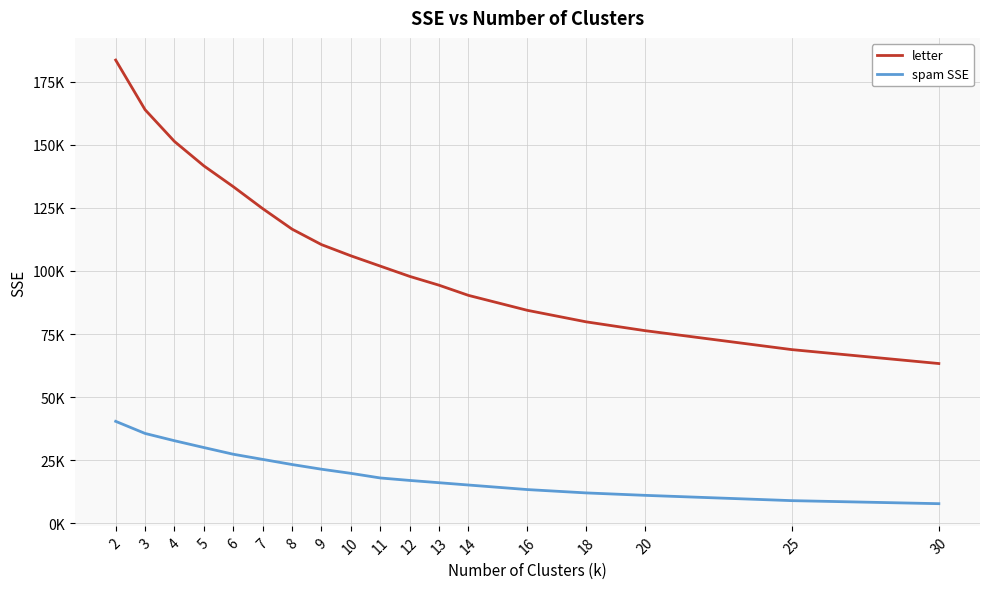

Between 4 and 9, which series saw the biggest shift?

letter